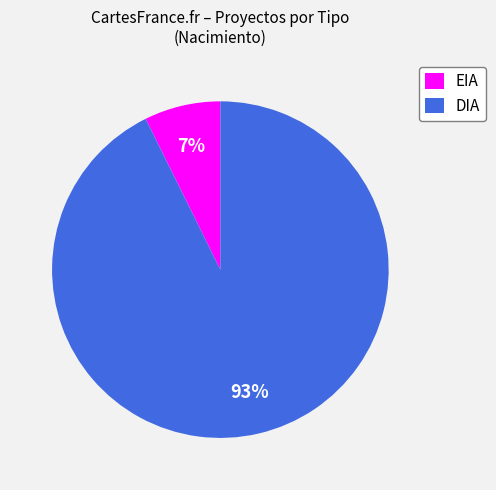

To the nearest percent, what is the average slice percentage?

50%